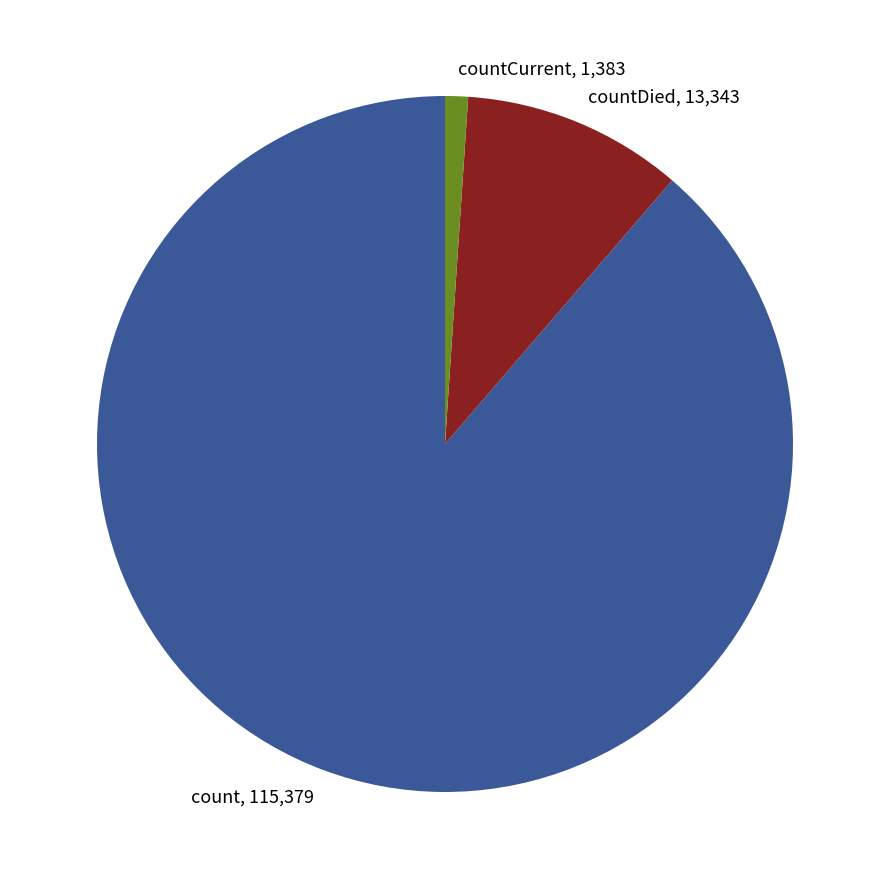

The countDied slice represents 3% of the pie. True or false?

False